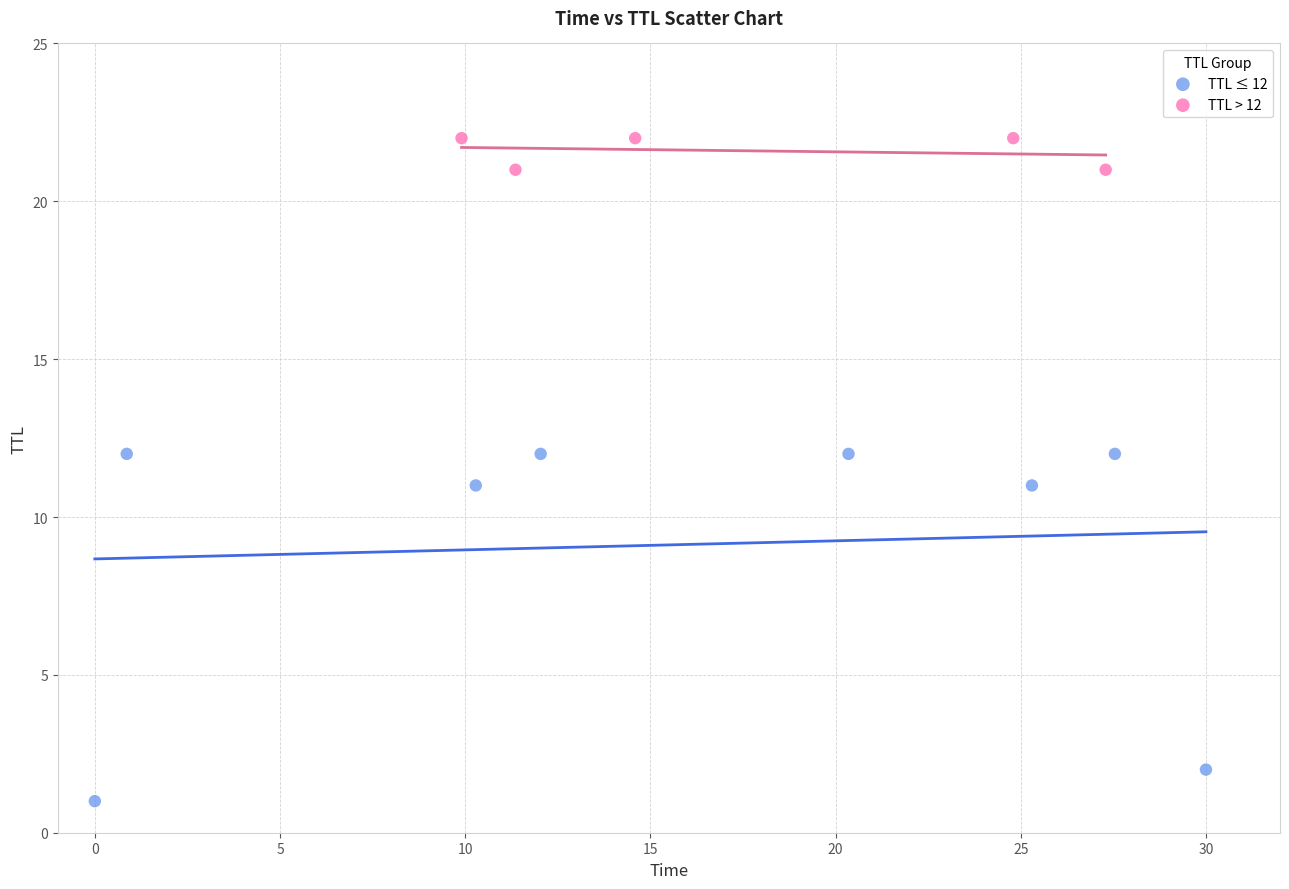

What are all the series names shown in the legend?

TTL ≤ 12, TTL > 12